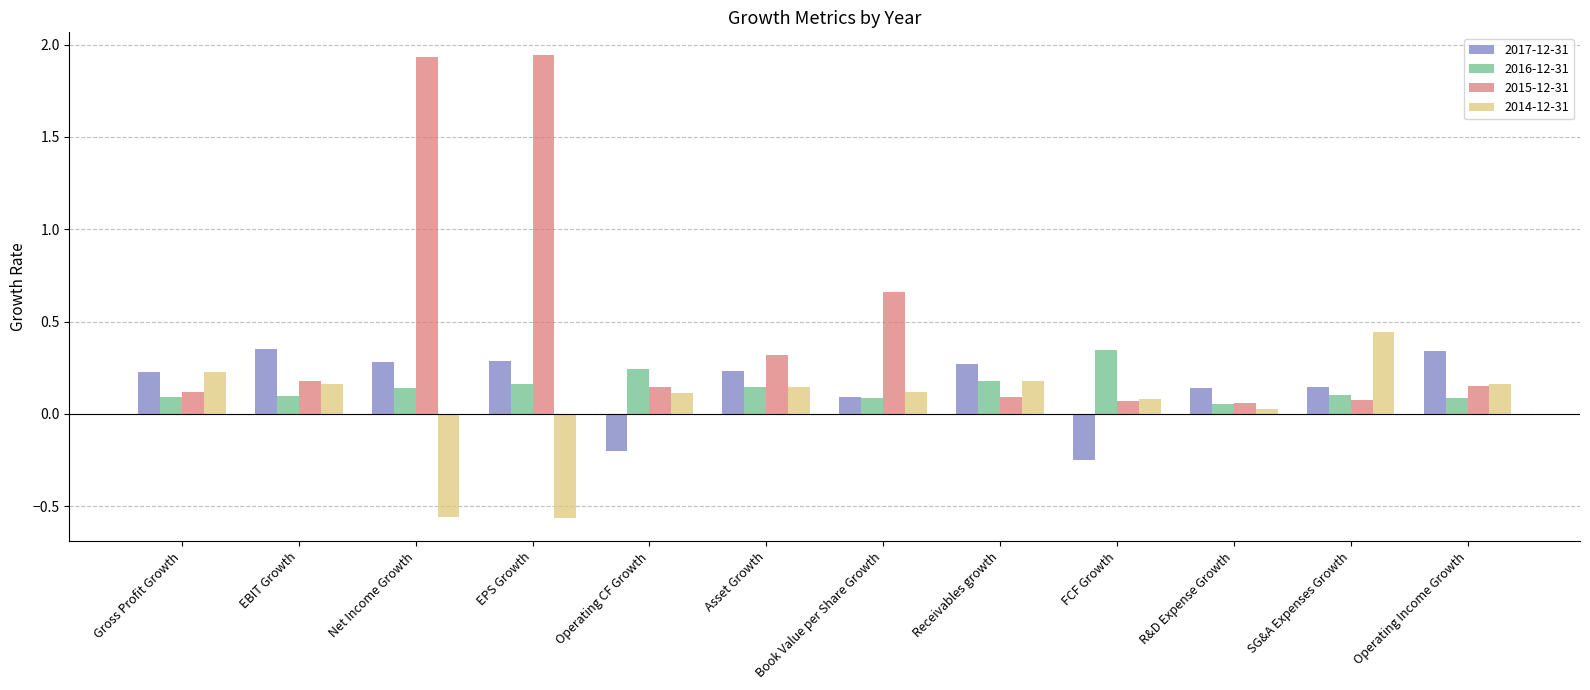

Where is 2015-12-31 nearest to the value 1?

Book Value per Share Growth